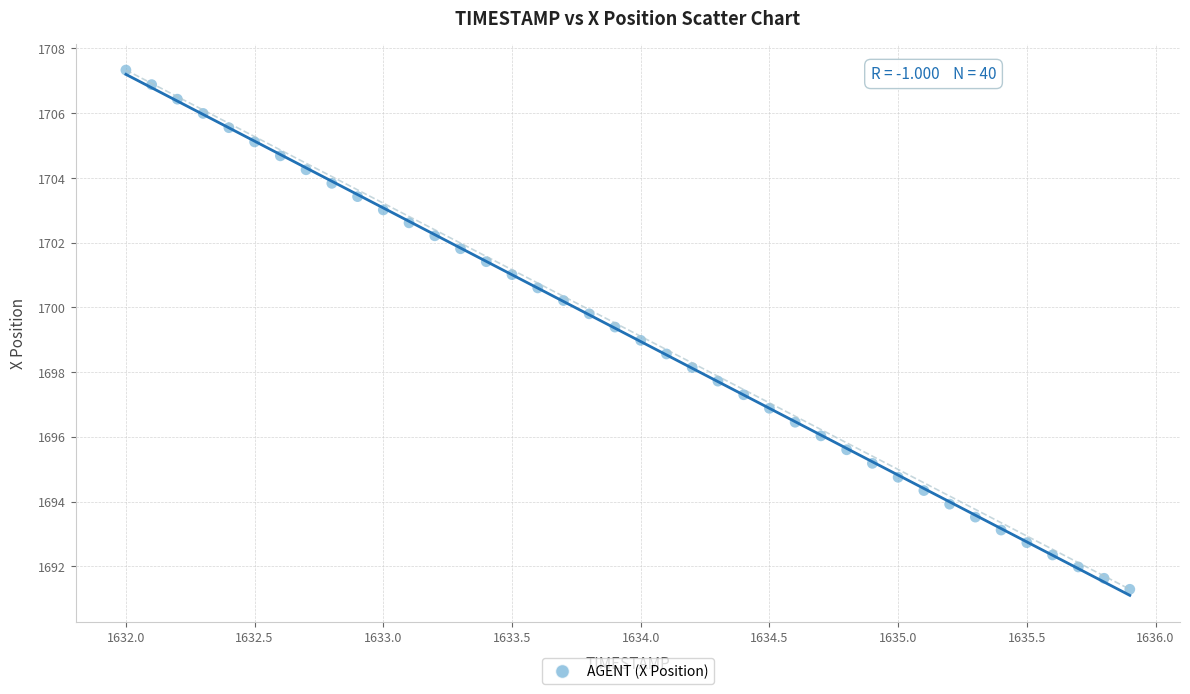

What is the range of Y values (max minus min)?

16.0